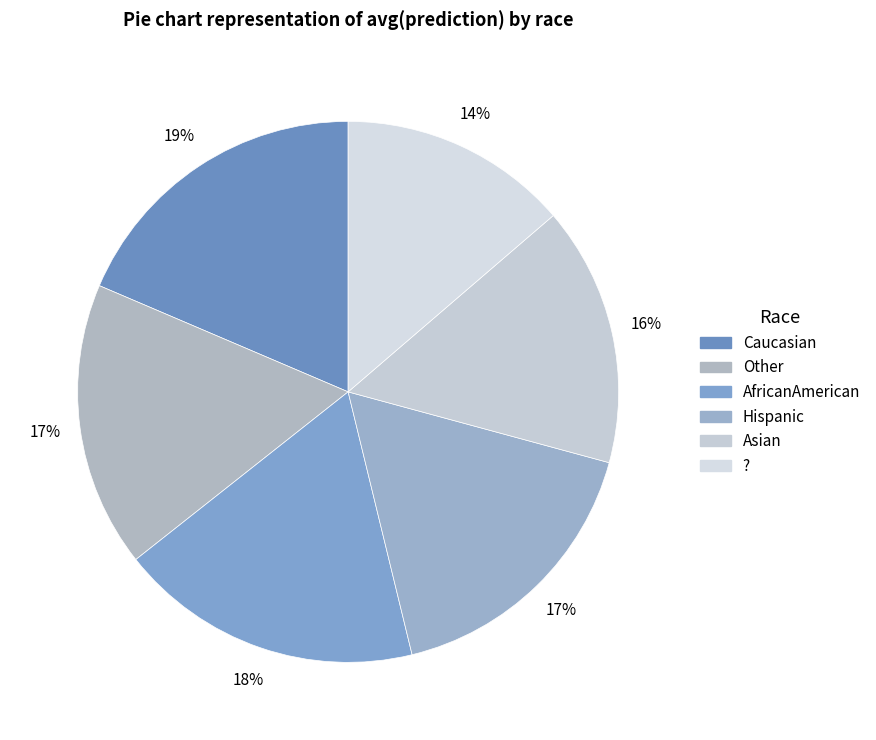

To the nearest percent, what percentage of the pie is Other?

17%